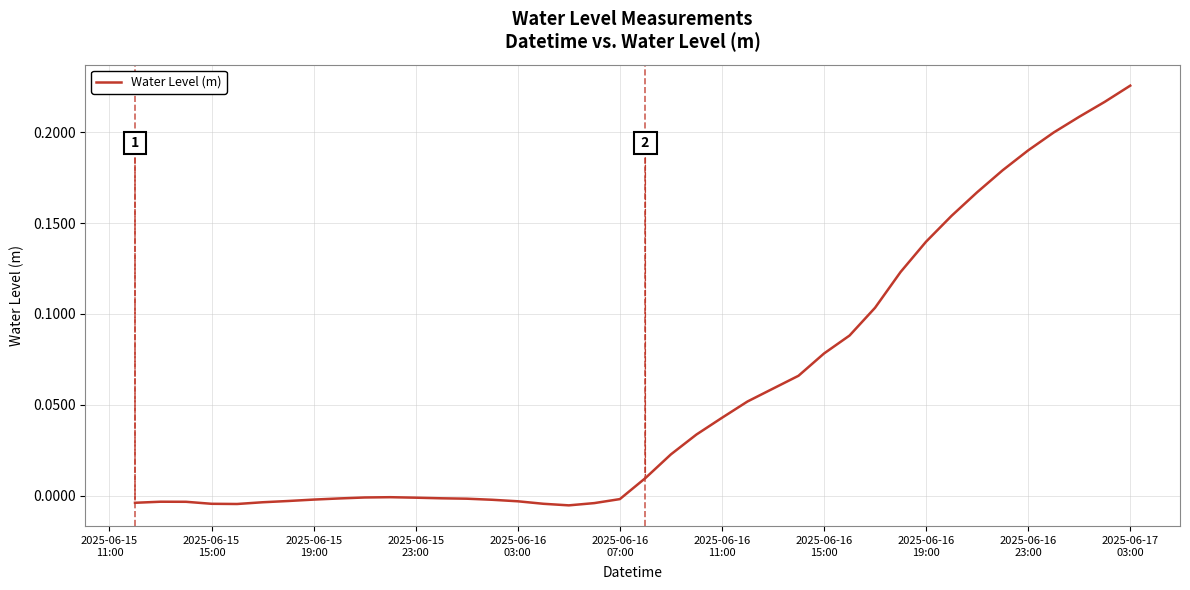

Does the chart have visible grid lines?

Yes